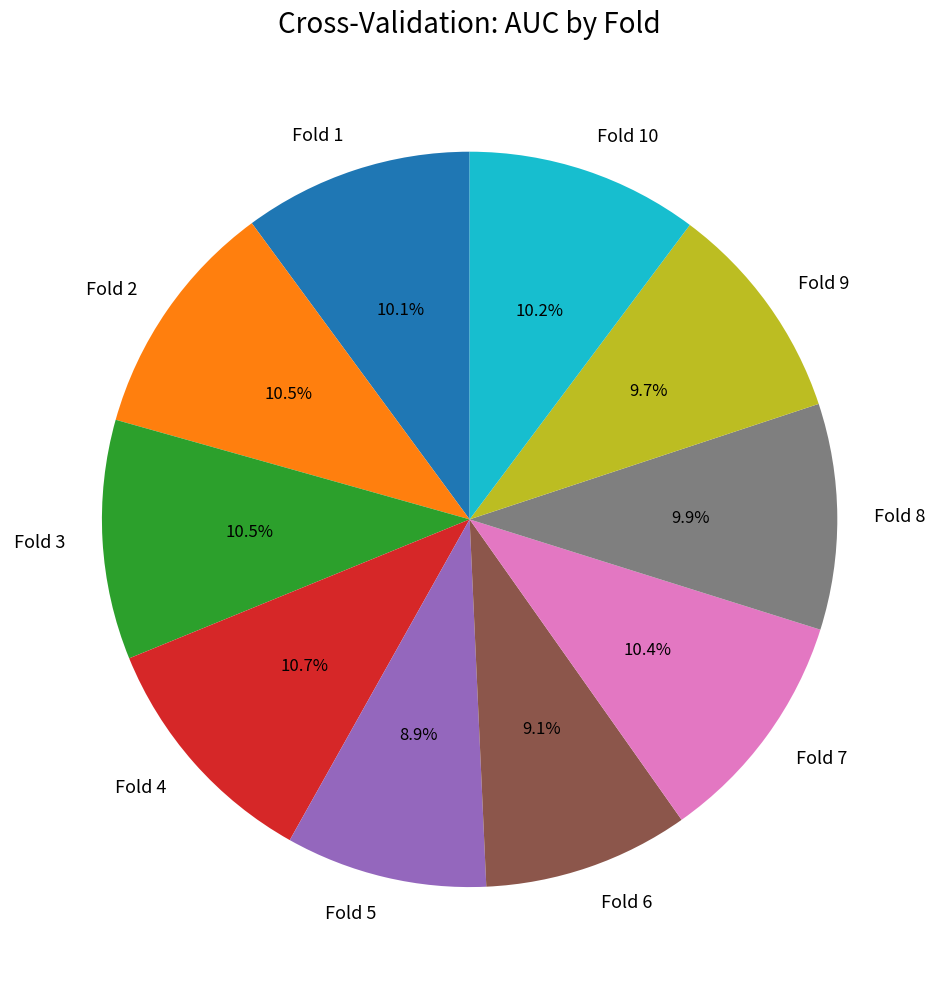

True or false: Fold 3 accounts for 2% of the total.

False